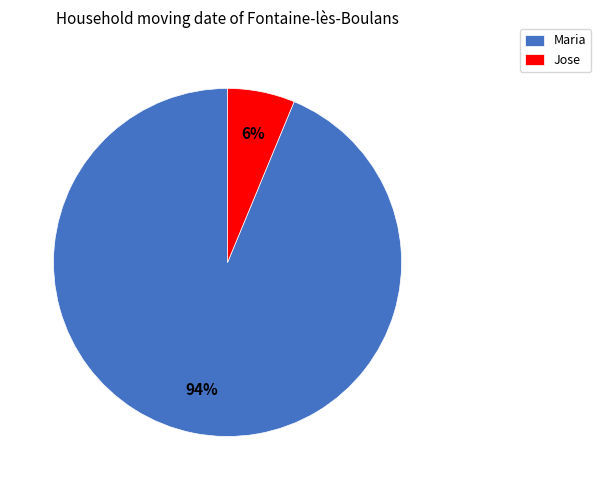

Is it true that Maria is 80% of the pie?

False